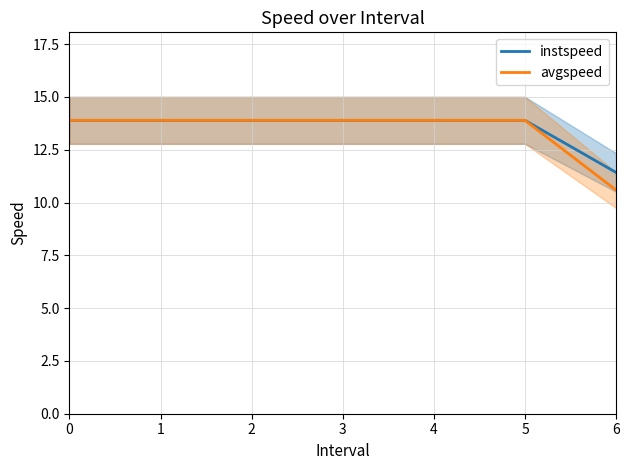

Reading right to left, what are all the values shown in this chart?

instspeed: 6=11.4	5=13.9	4=13.9	3=13.9	2=13.9	1=13.9	0=13.9
avgspeed: 6=10.6	5=13.9	4=13.9	3=13.9	2=13.9	1=13.9	0=13.9